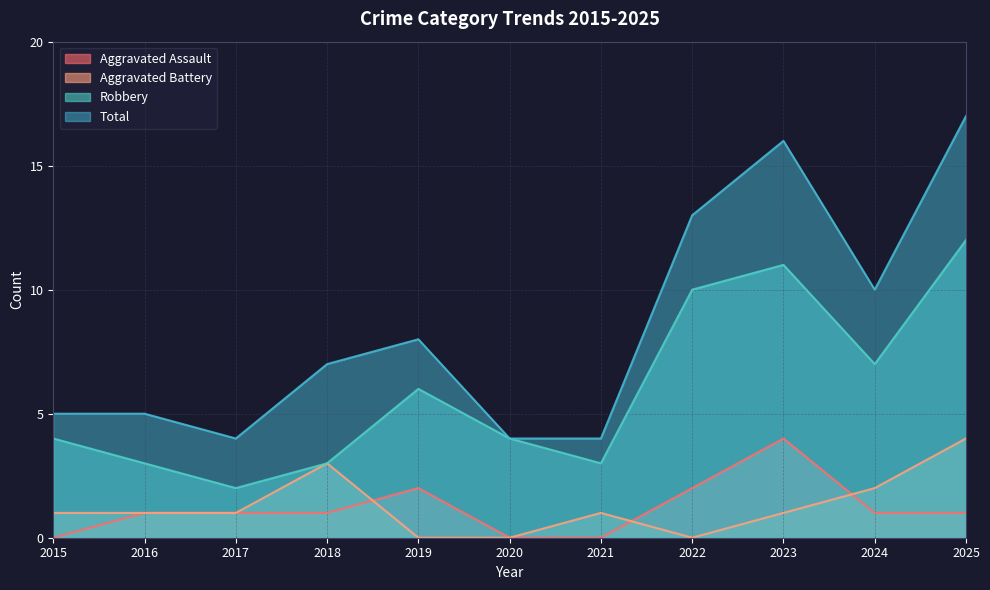

Which category has the lowest value in the Robbery series?

2017